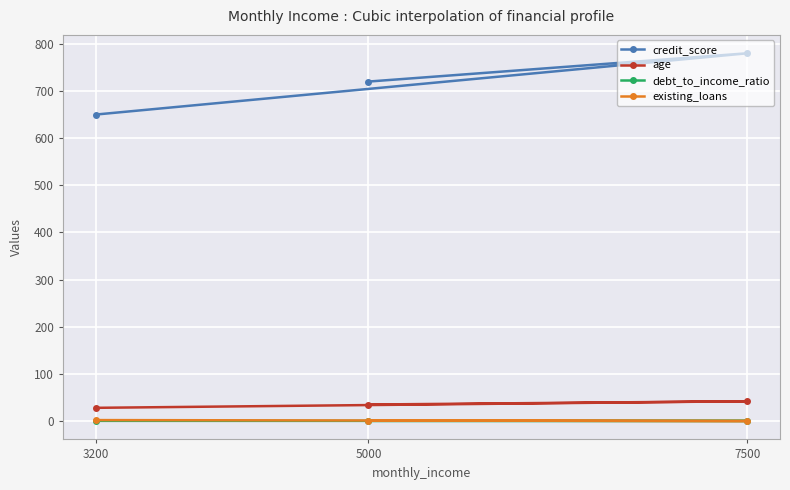

Where does the credit_score series first go above 720?

7500